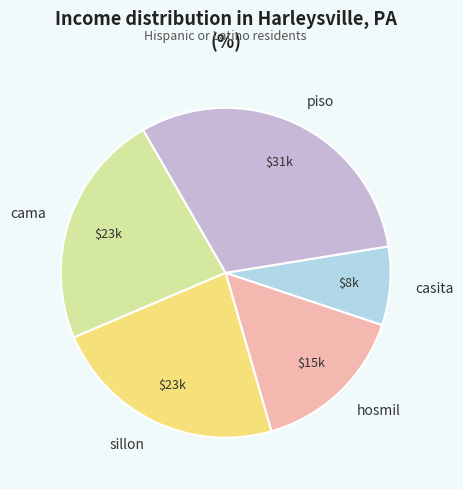

Is it true that casita is 8% of the pie?

True